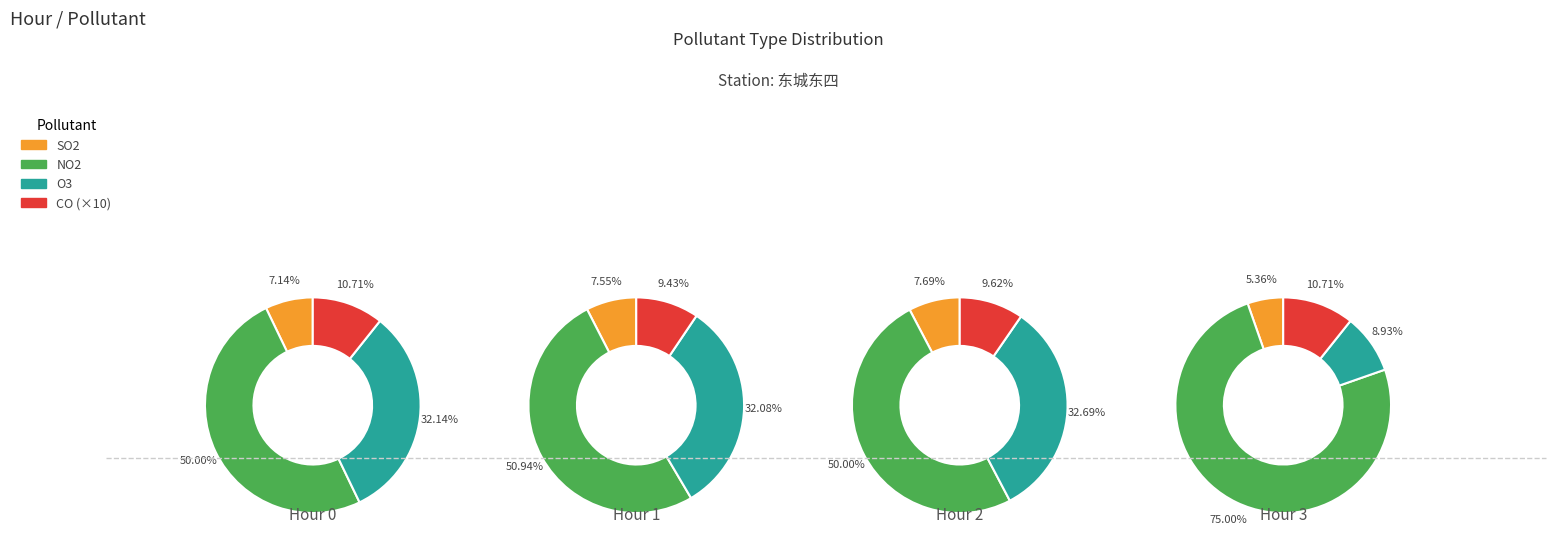

Is the sum of 10 and 6 greater than half?

No